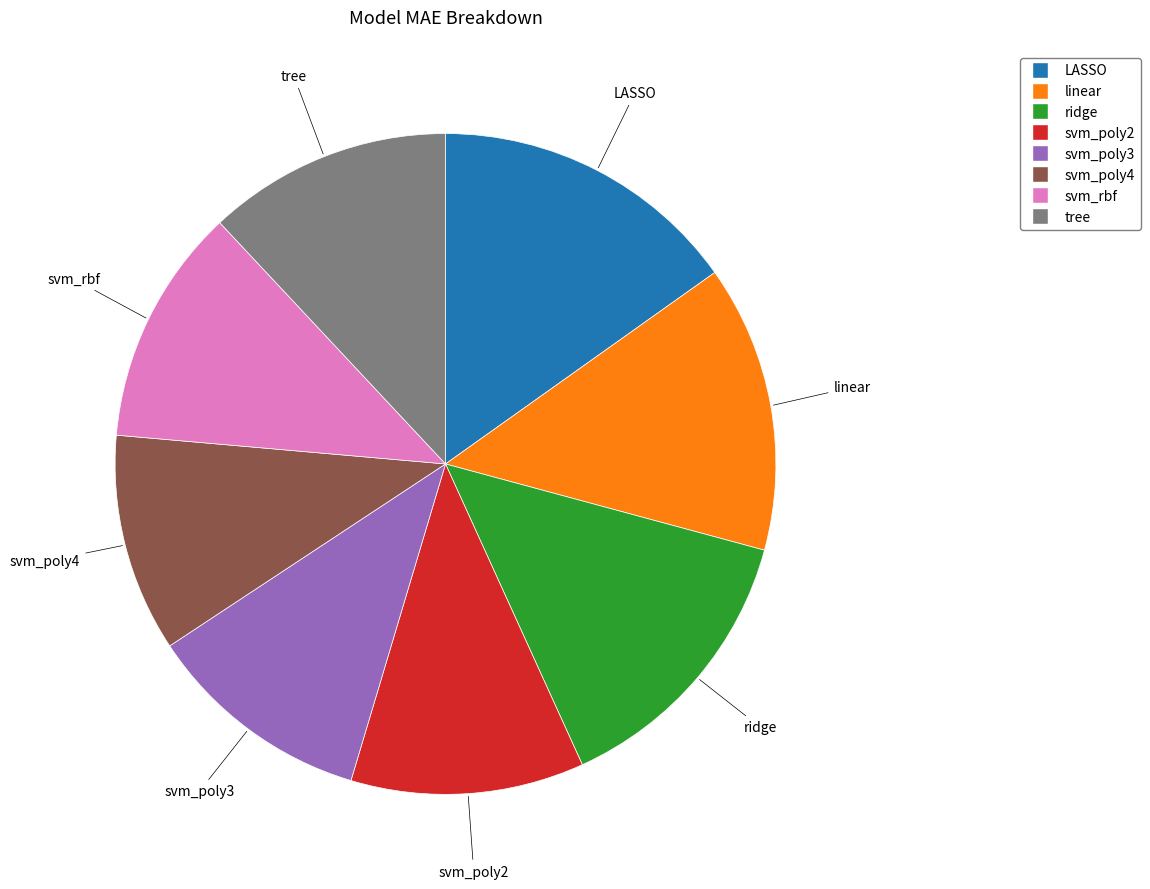

Does any single category account for the majority?

No